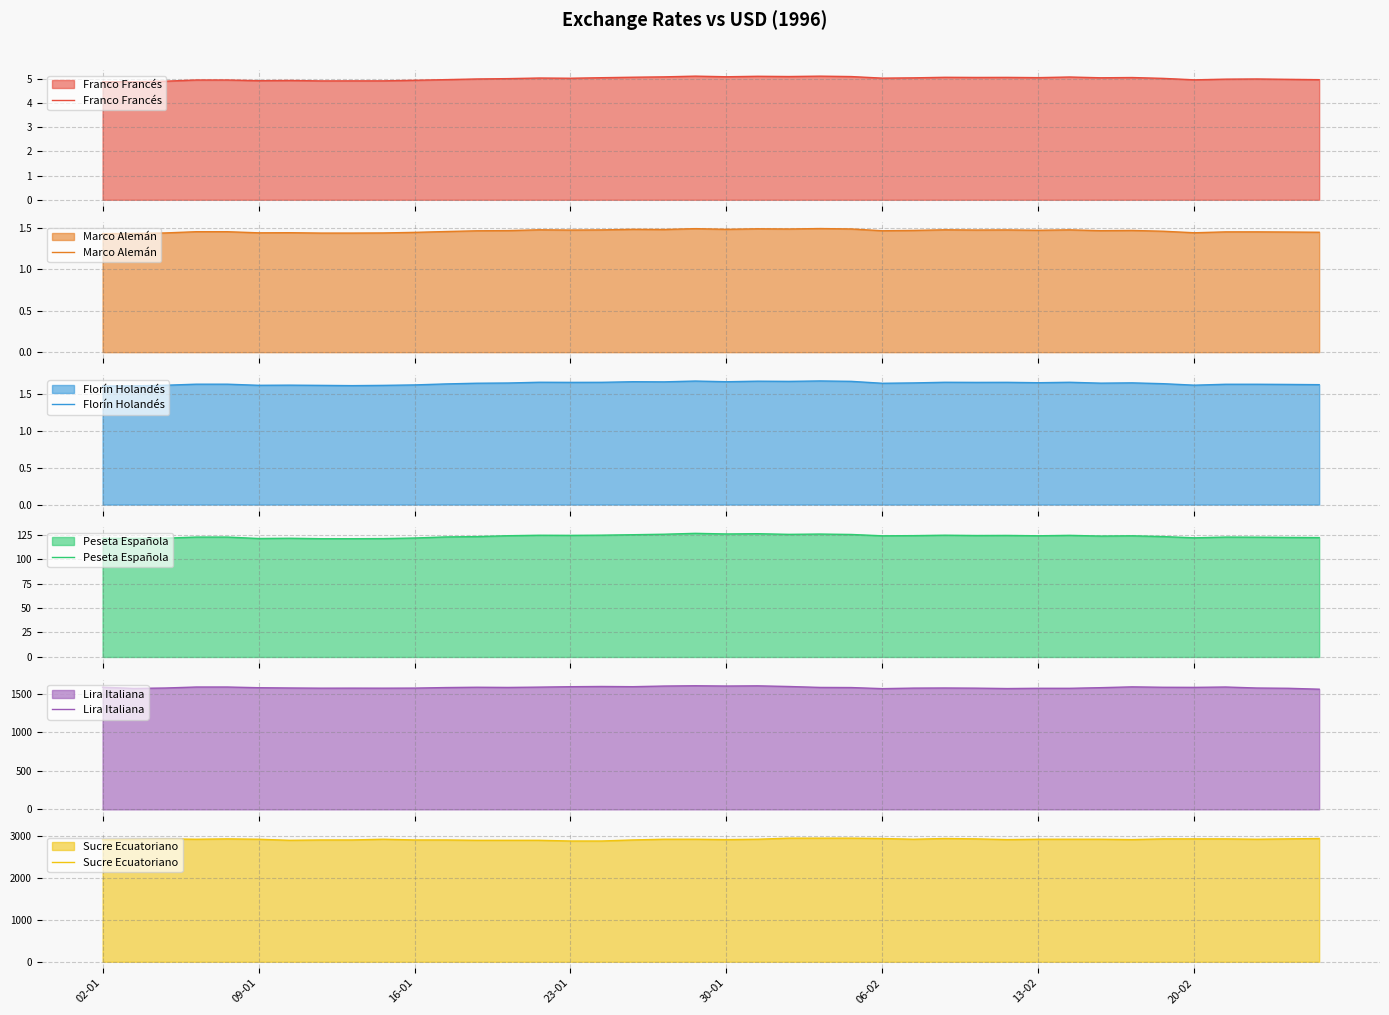

Which series has the largest total across all categories?

Sucre Ecuatoriano